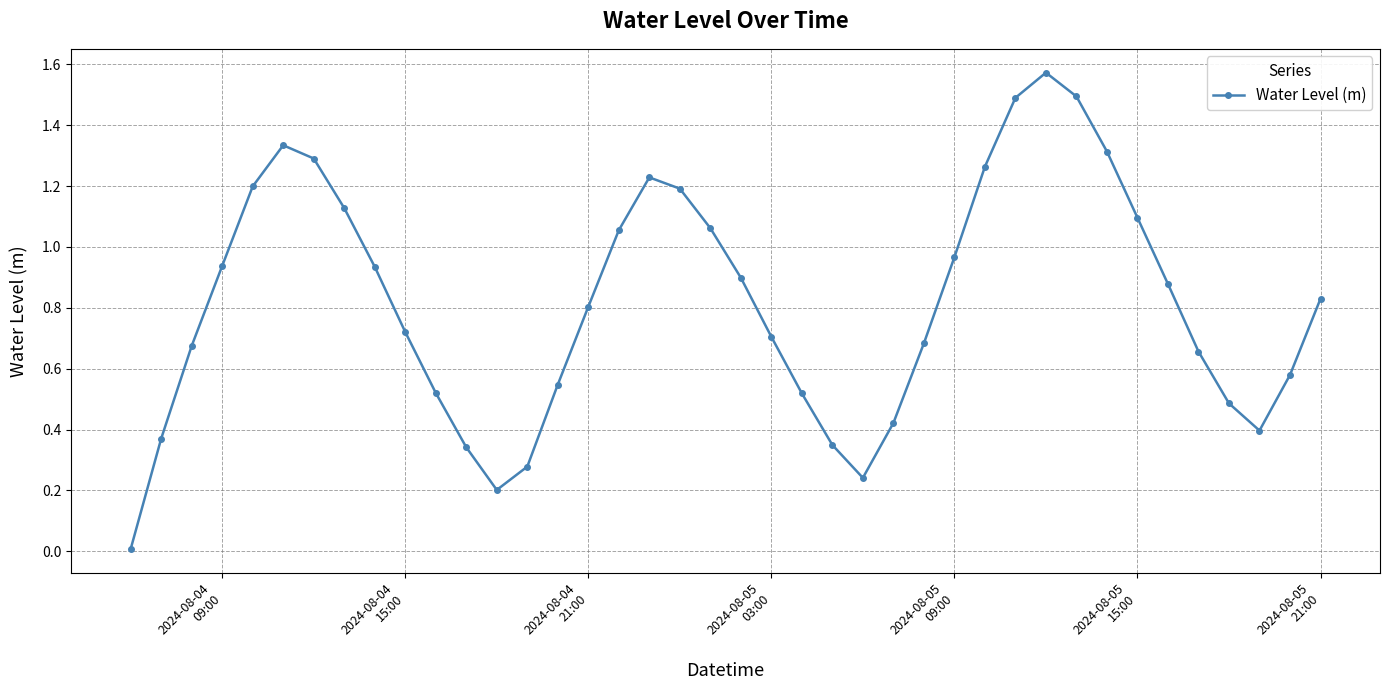

How many interior local peaks (higher than both neighbors) does the data have?

3